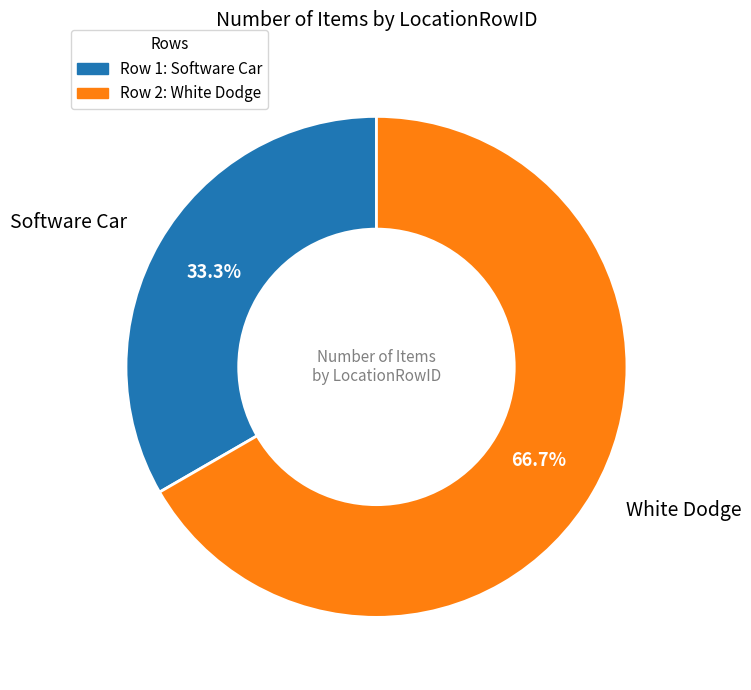

What is the largest slice in the pie chart?

Row 2: White Dodge